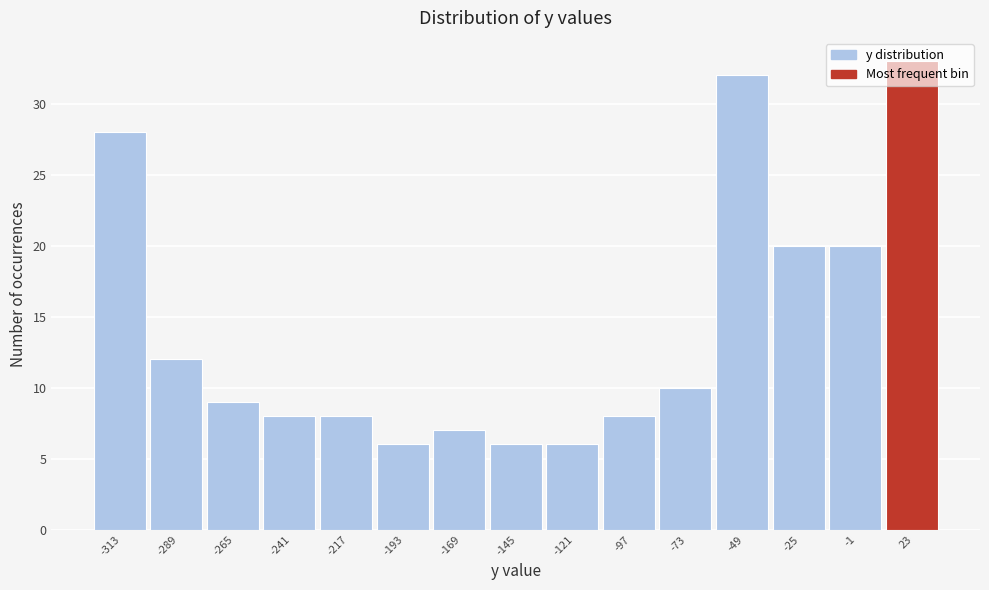

Over which range of the x-axis is the bar tallest?

10 to 35